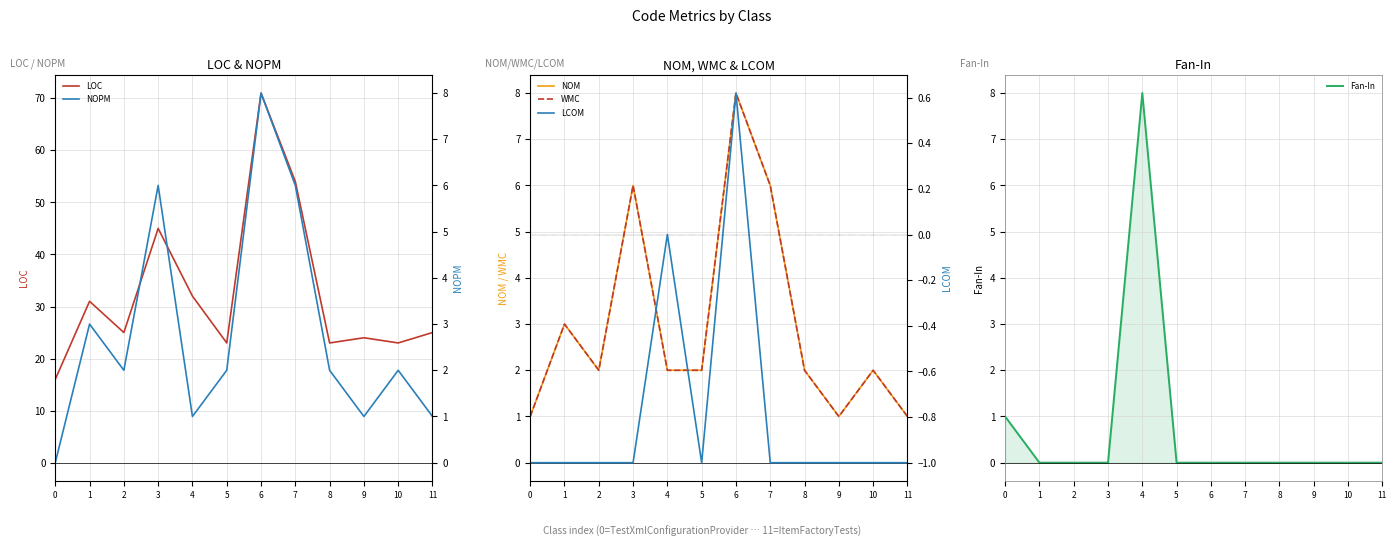

Reading right to left, extract all data points from this chart.

LOC: 25.0	23.0	24.0	23.0	54.0	71.0	23.0	32.0	45.0	25.0	31.0	16.0
NOM: 1.0	2.0	1.0	2.0	6.0	8.0	2.0	2.0	6.0	2.0	3.0	1.0
WMC: 1.0	2.0	1.0	2.0	6.0	8.0	2.0	2.0	6.0	2.0	3.0	1.0
Fan-In: 0.0	0.0	0.0	0.0	0.0	0.0	0.0	8.0	0.0	0.0	0.0	1.0
NOPM: 1.0	2.0	1.0	2.0	6.0	8.0	2.0	1.0	6.0	2.0	3.0	0.0
LCOM: -1.0	-1.0	-1.0	-1.0	-1.0	0.6	-1.0	0.0	-1.0	-1.0	-1.0	-1.0